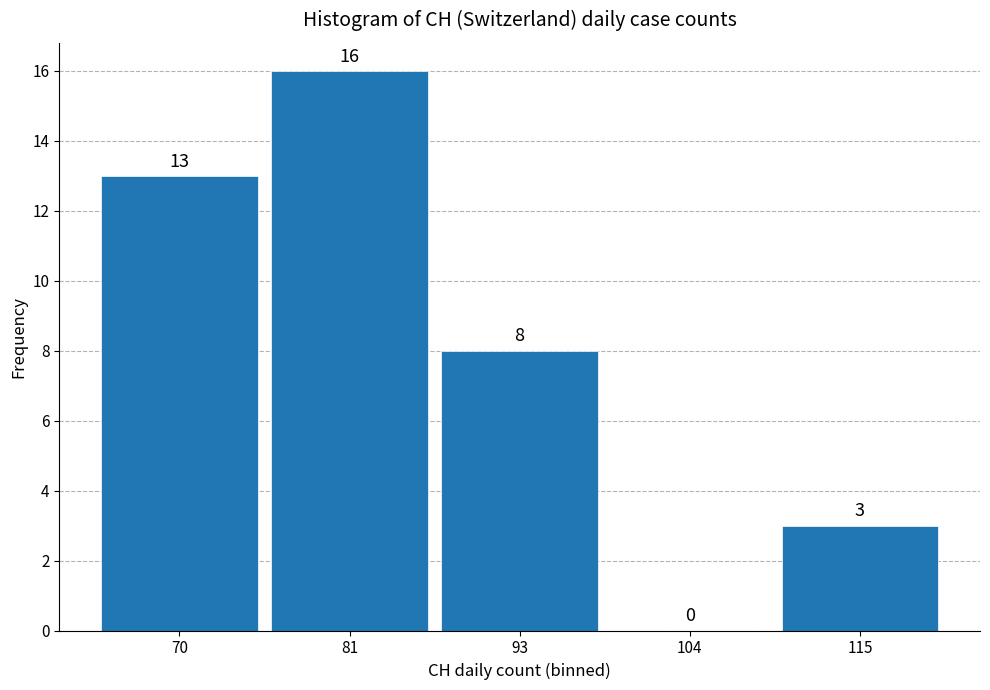

Reading left to right, extract all data points from this chart.

70=13	81=16	93=8	104=0	115=3